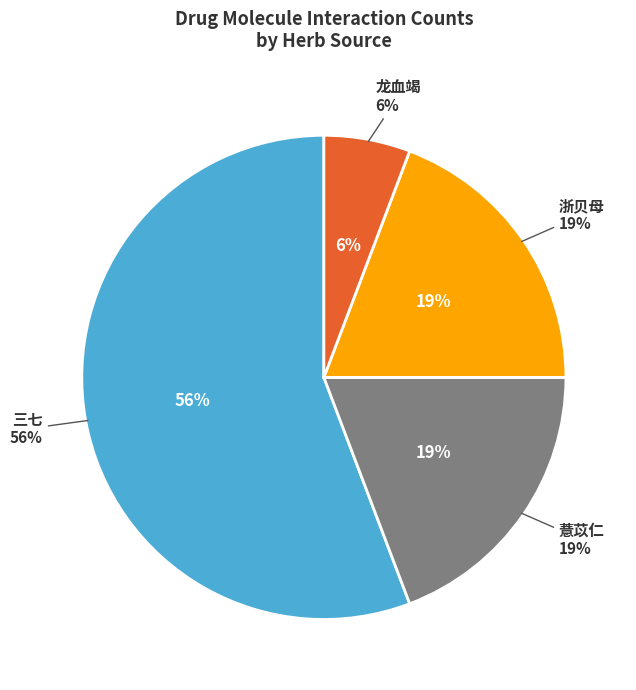

Does any single category account for the majority?

Yes